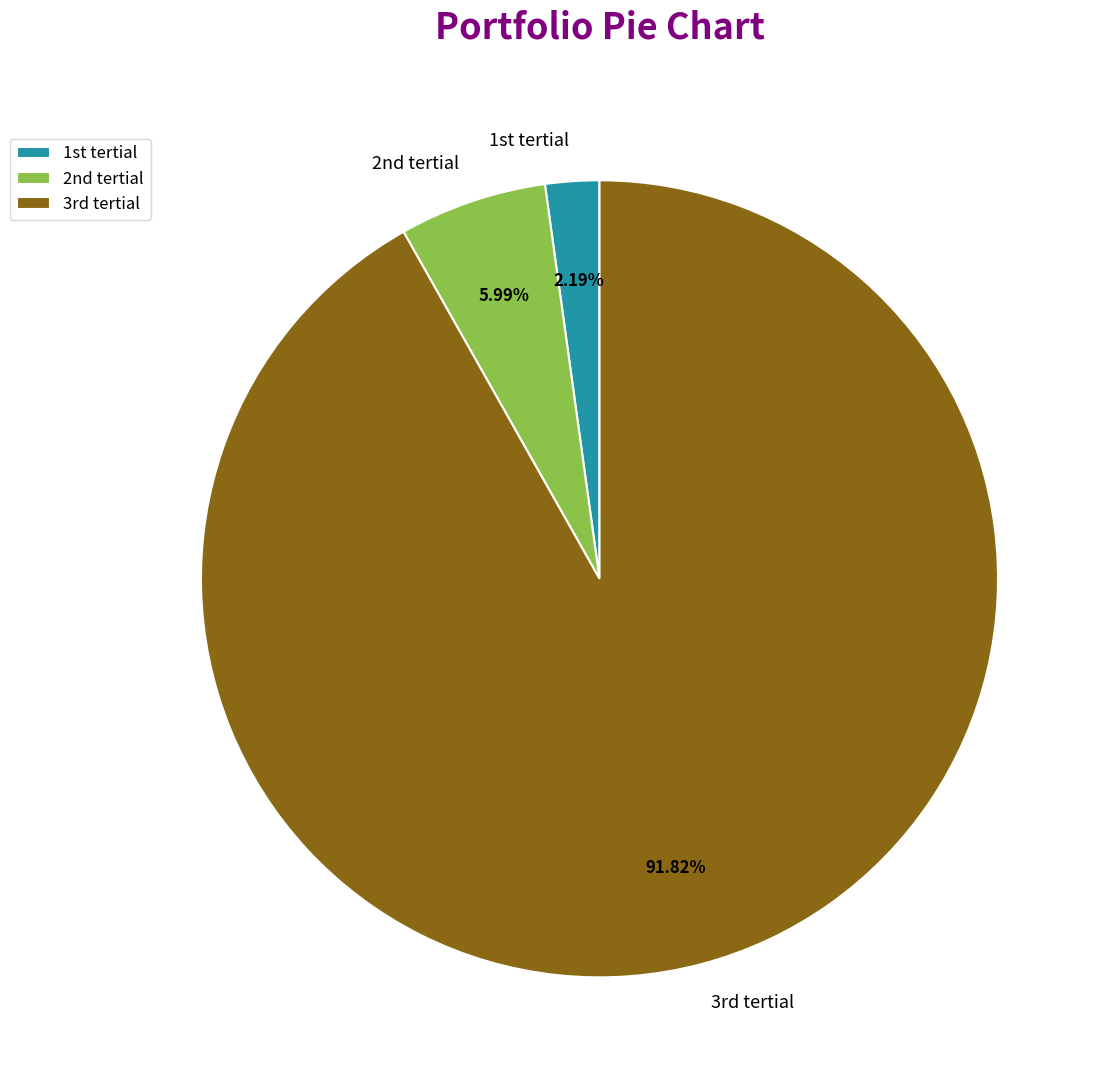

Which slice is the largest?

3rd tertial